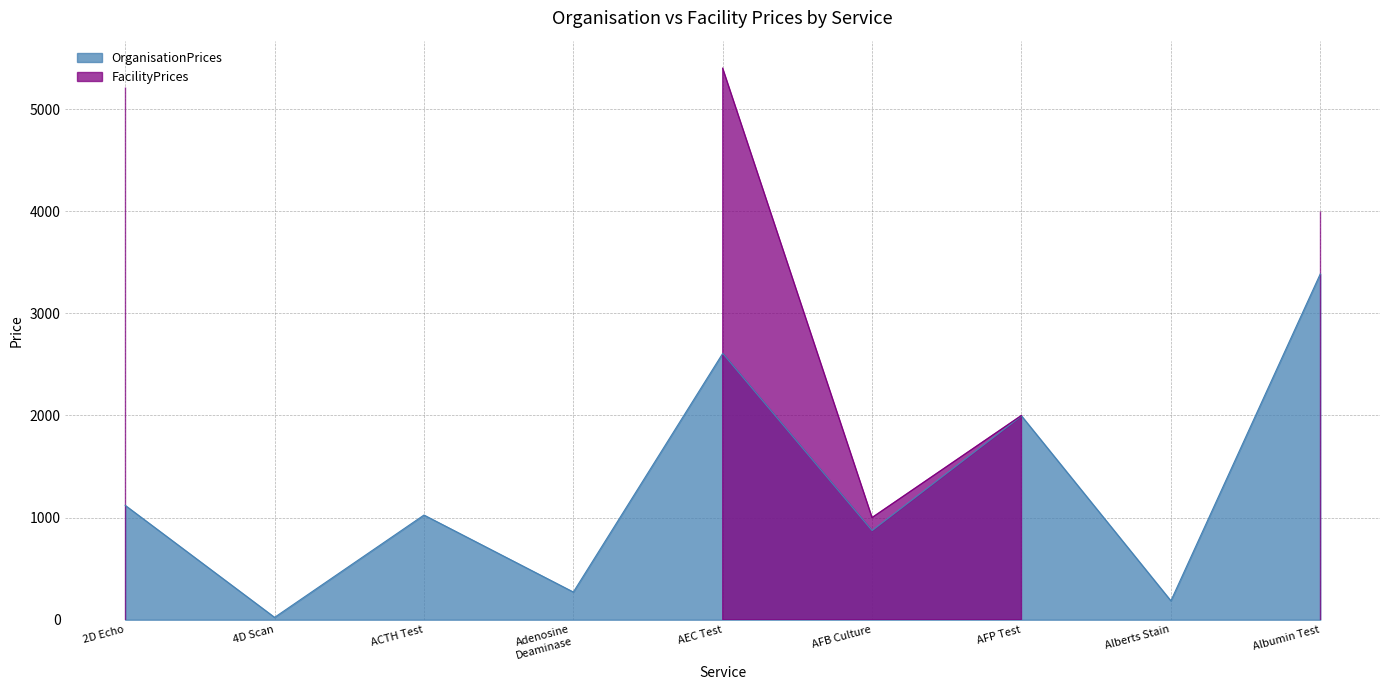

What is the difference between the maximum and second lowest values?

3201